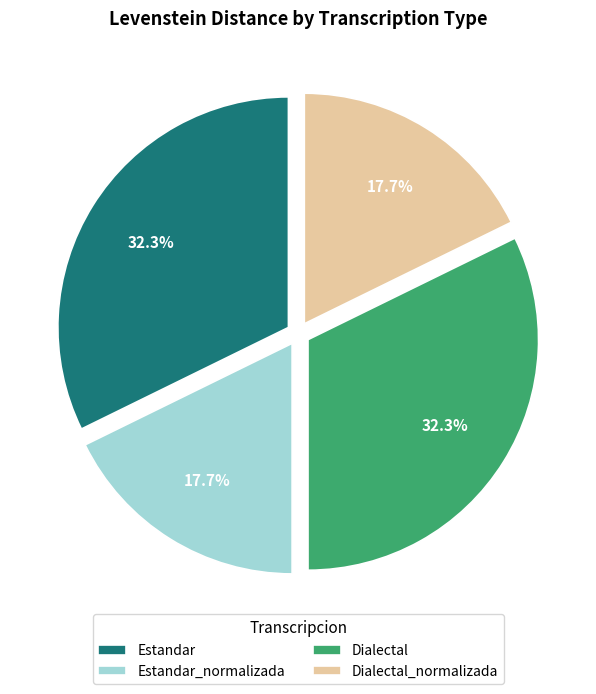

Does Estandar_normalizada represent more than half of the total?

No